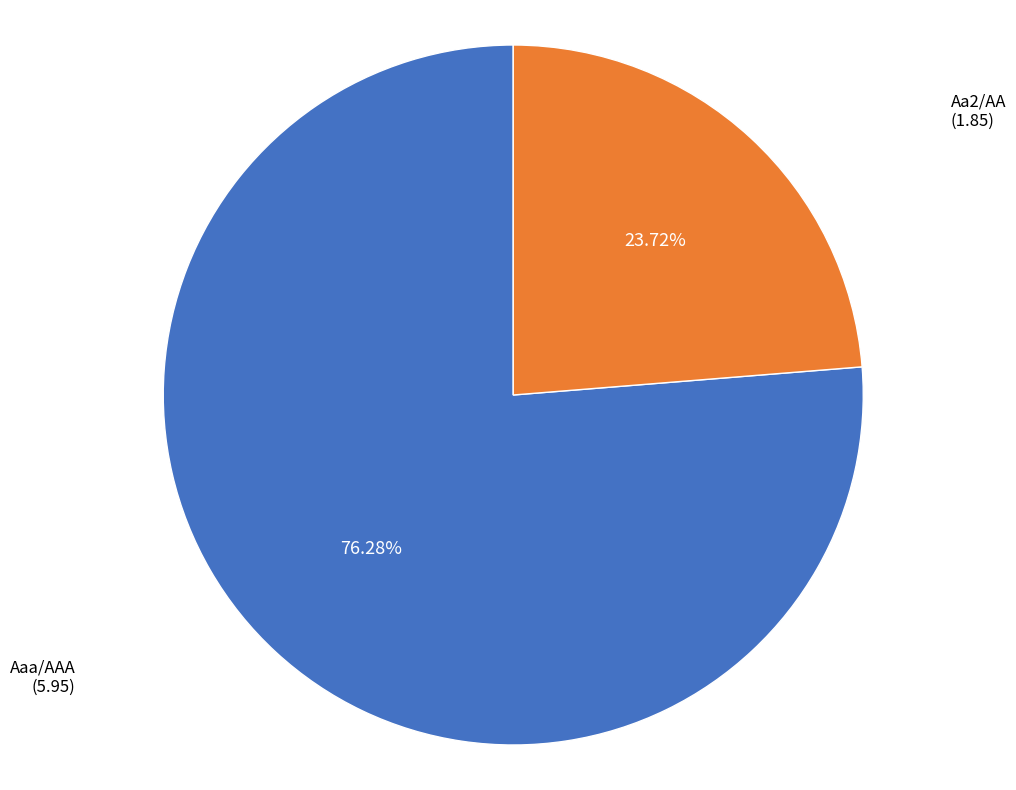

To the nearest percent, what is the average slice percentage?

50%